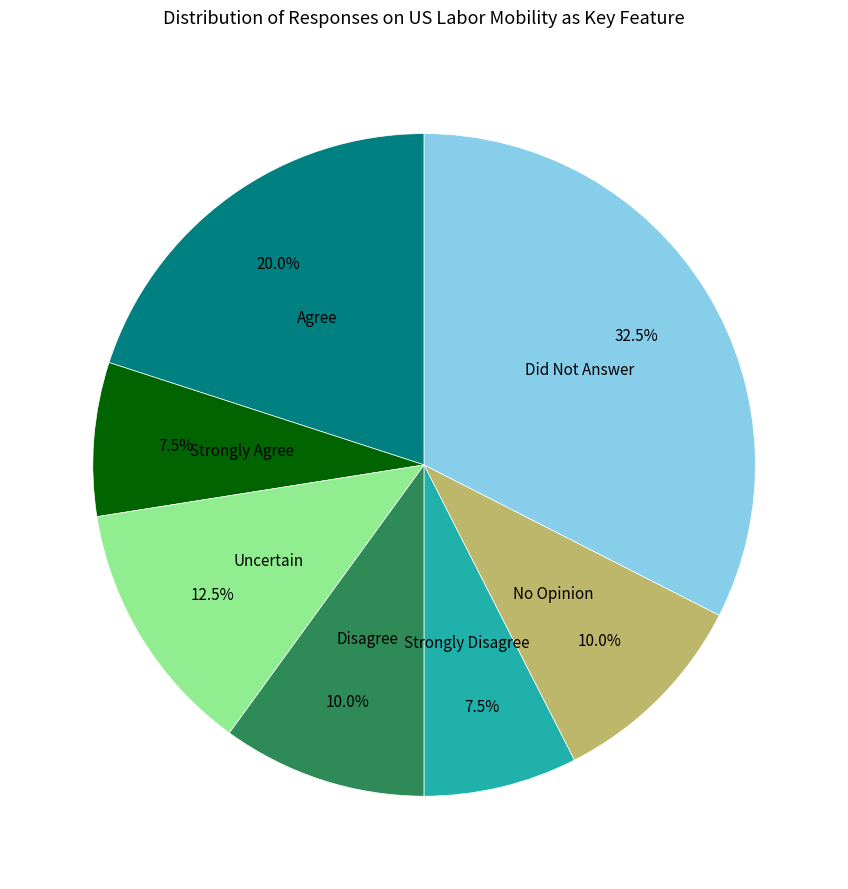

Which slice is the largest?

Did Not Answer